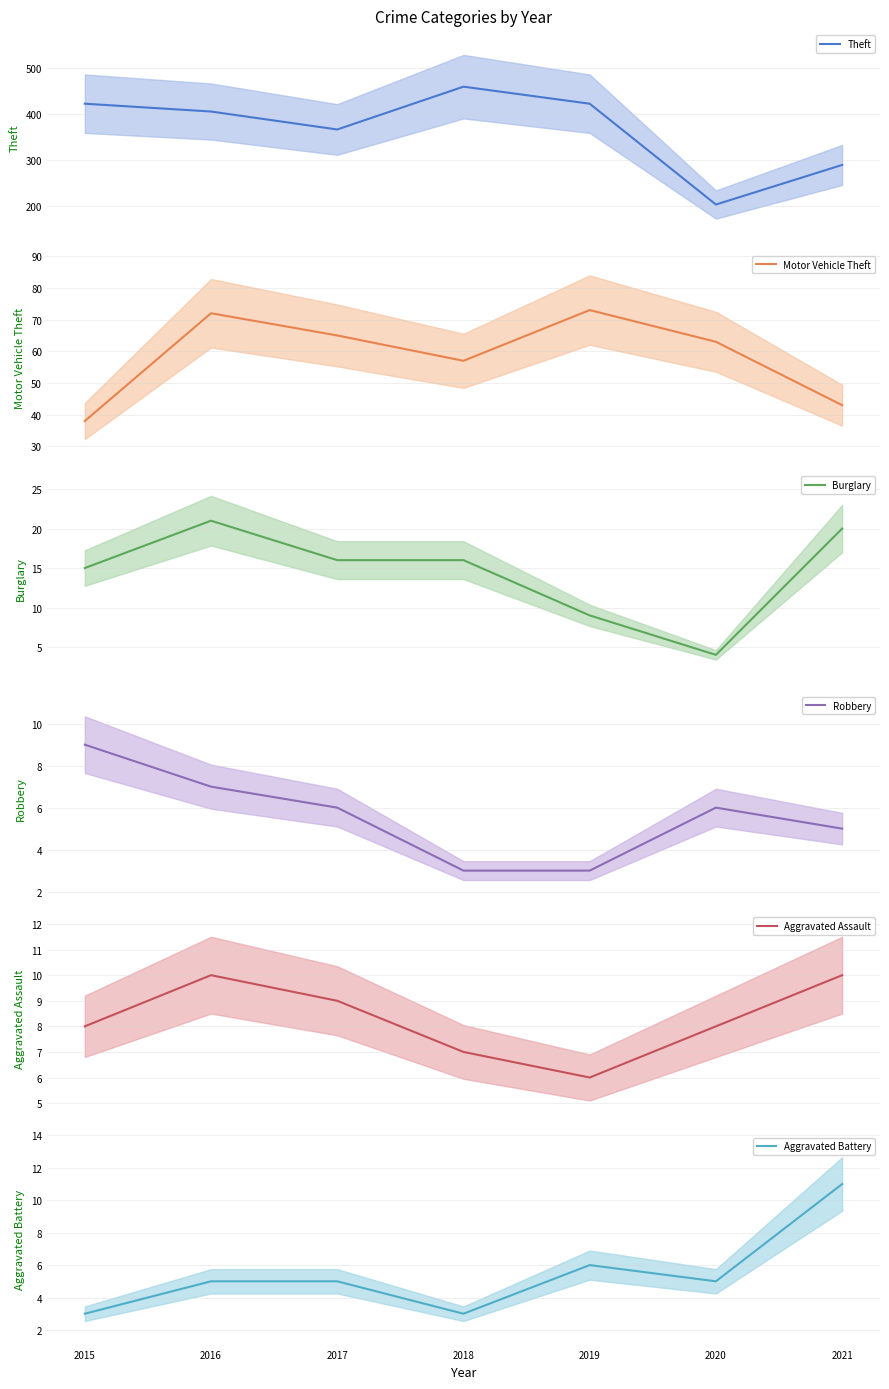

What is the average value of the Theft series?

368